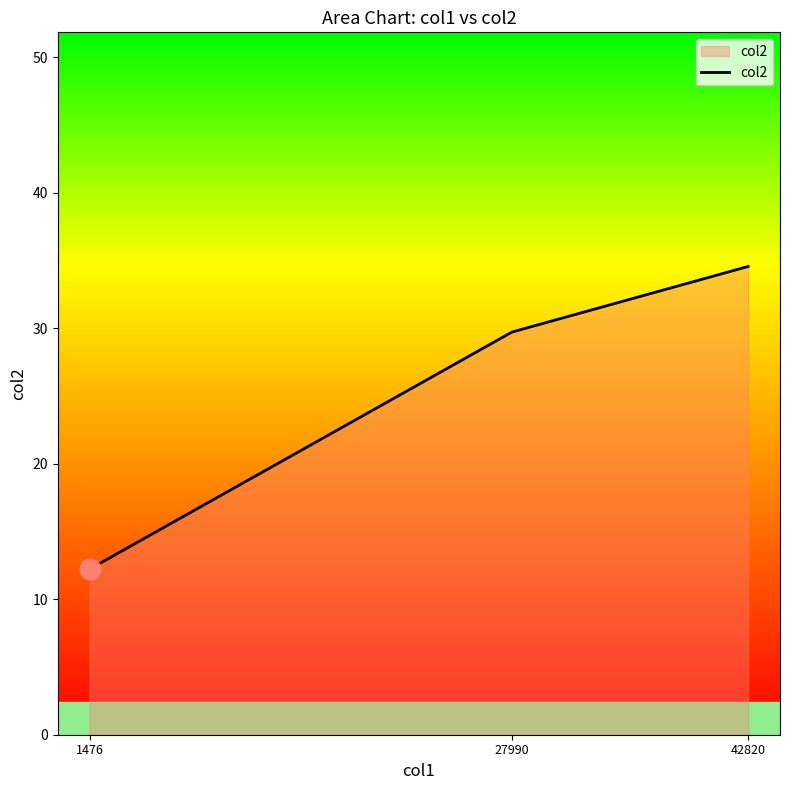

What is the change in value from 27990 to 42820?

+4.8